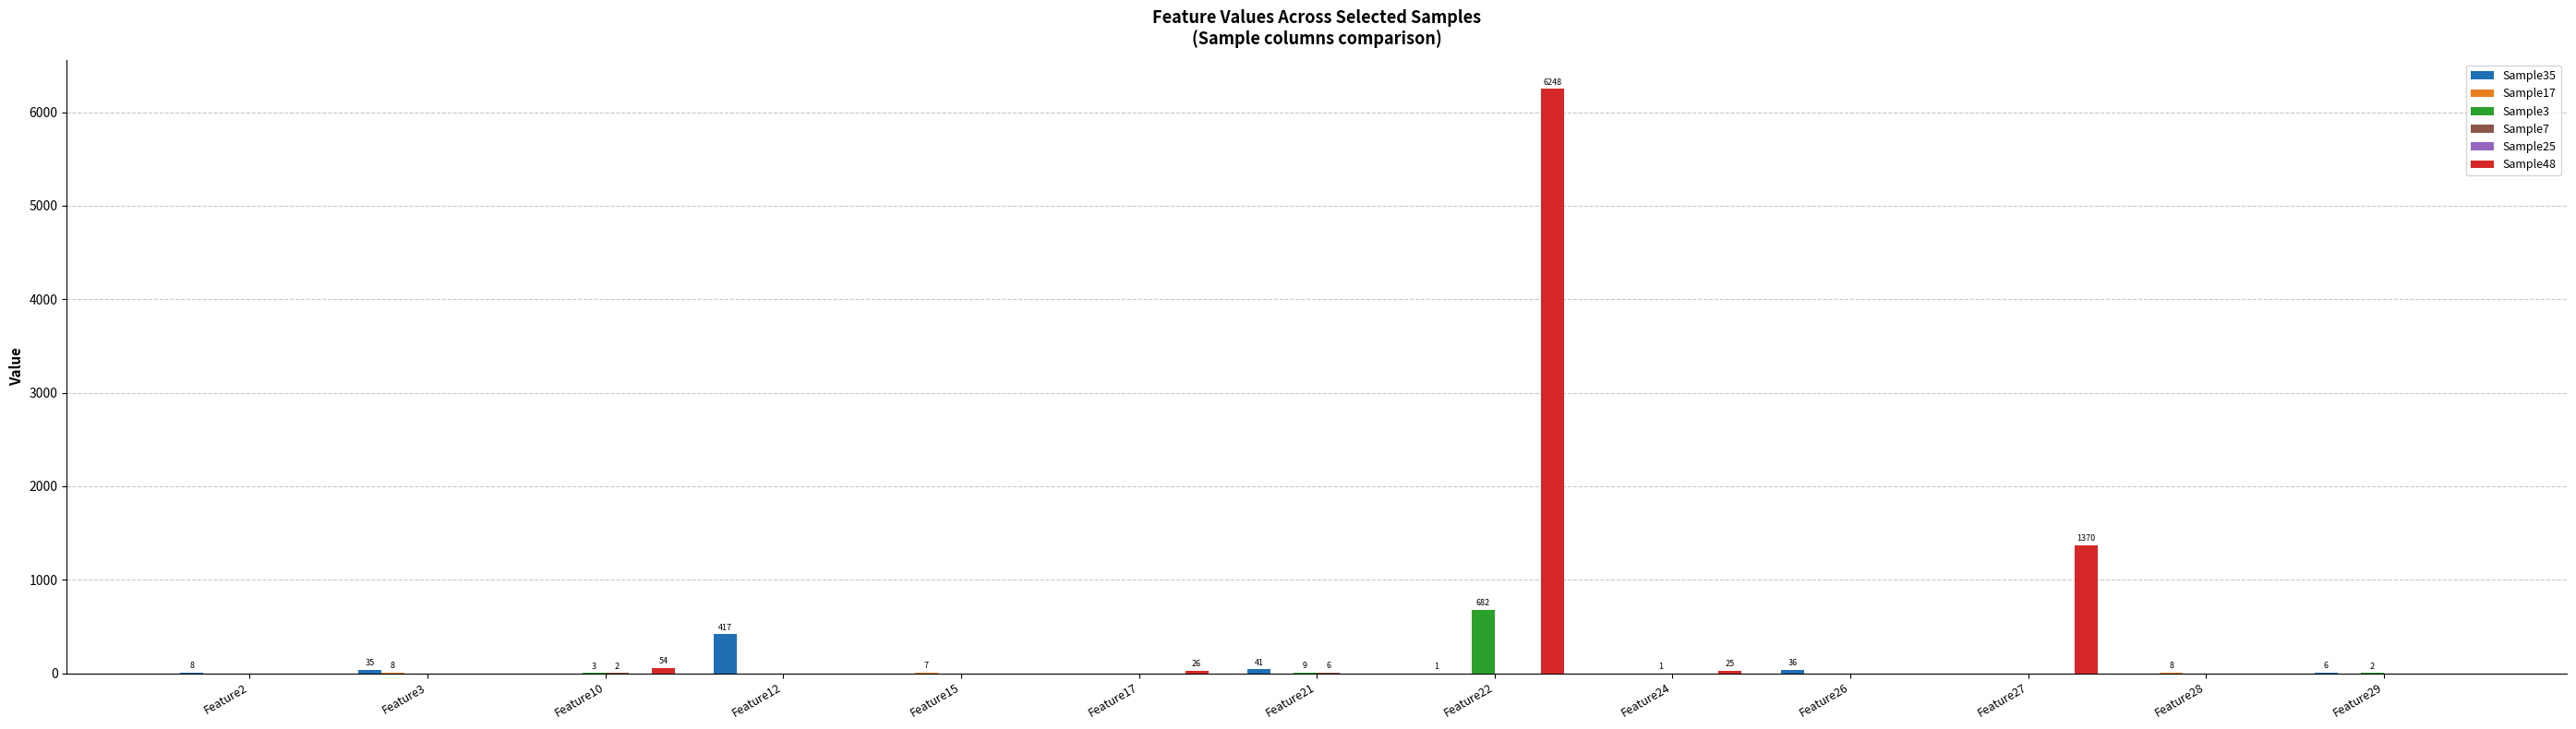

Which category has the highest value in the Sample48 series?

Feature22